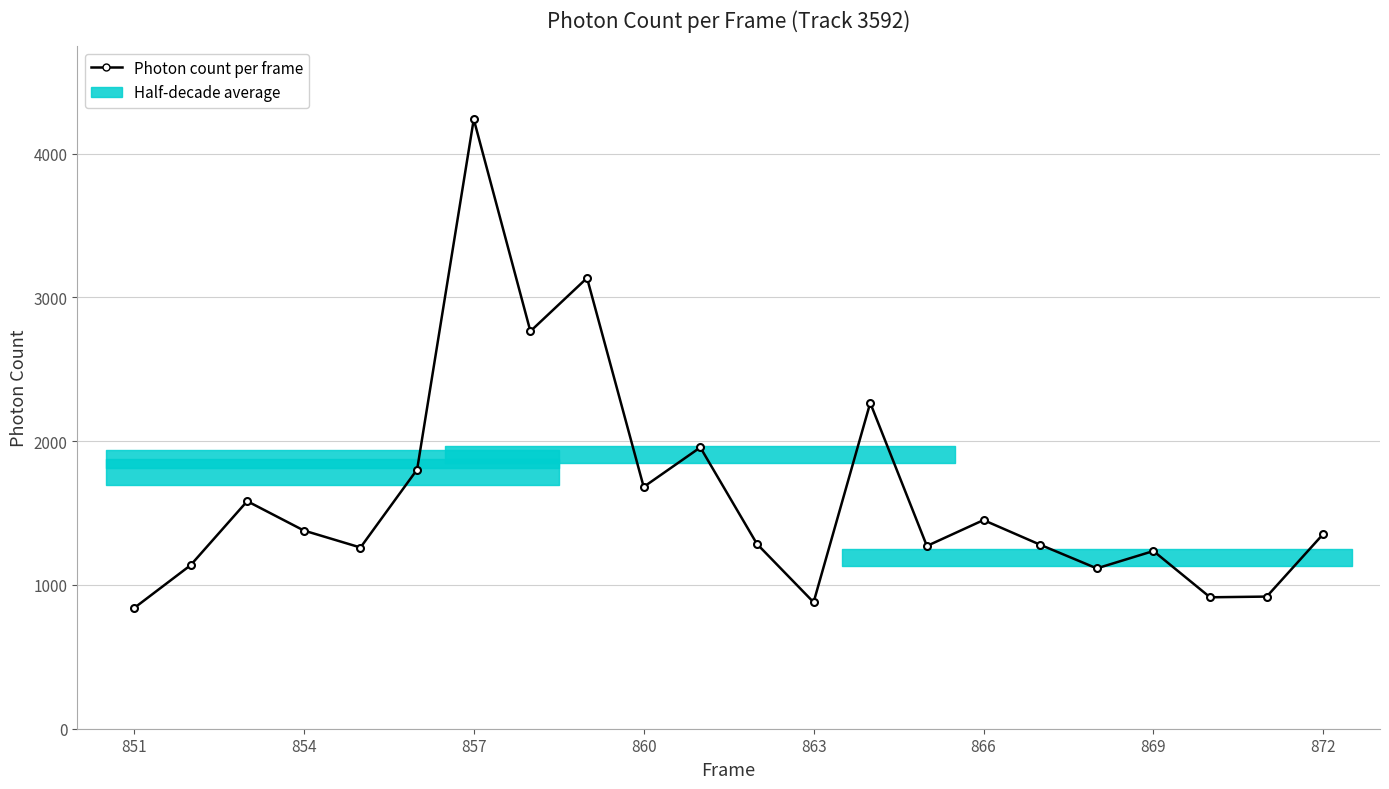

What is the average value?

1624.9